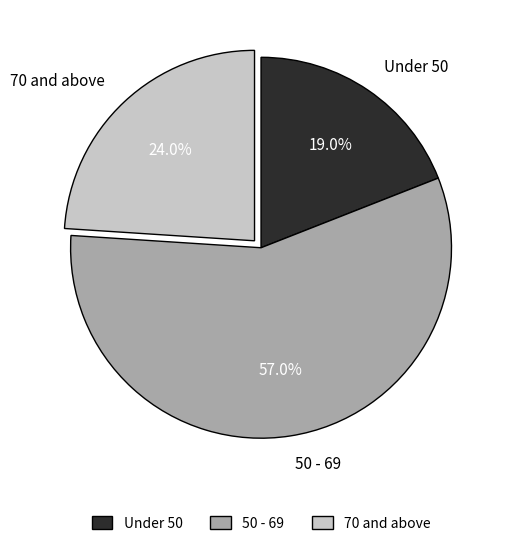

Rank the categories by value from lowest to highest.

Under 50, 70 and above, 50 - 69